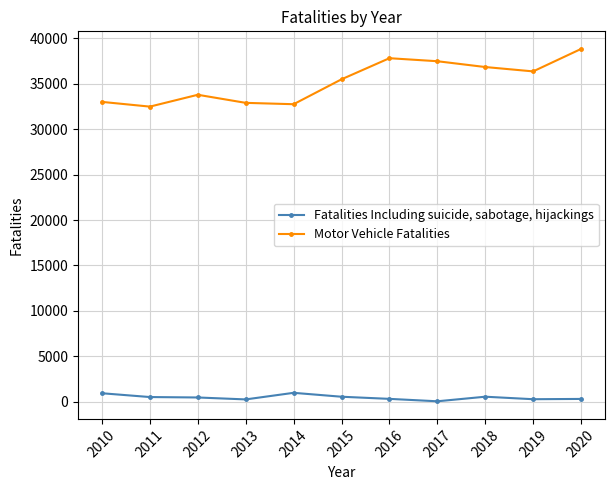

Which series has the largest total across all categories?

Motor Vehicle Fatalities